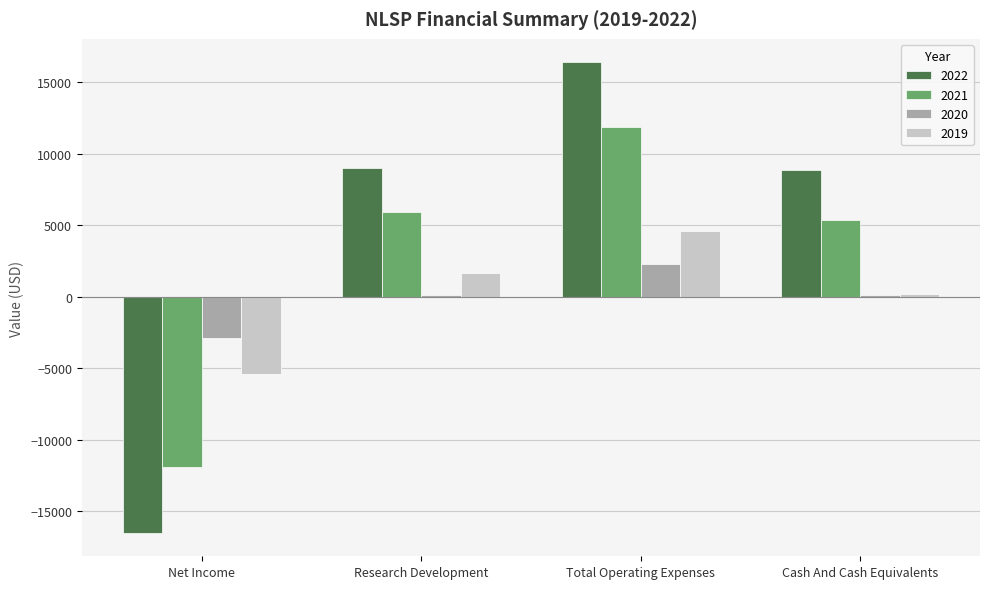

At which category does the chart reach its peak across all series?

Total Operating Expenses